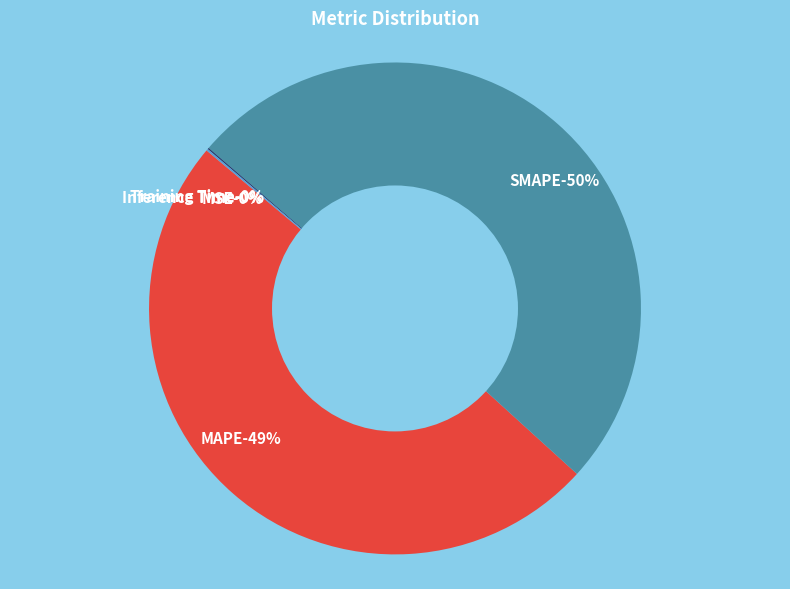

To the nearest percent, what portion does SMAPE represent?

50%